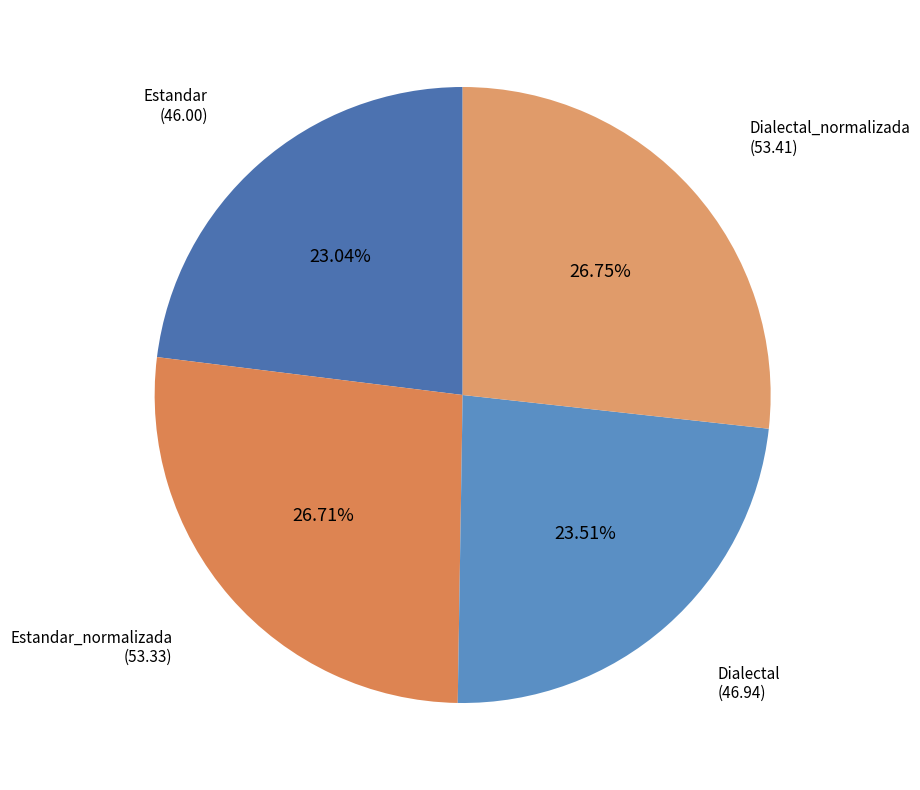

Is the sum of Estandar and Dialectal greater than half?

No